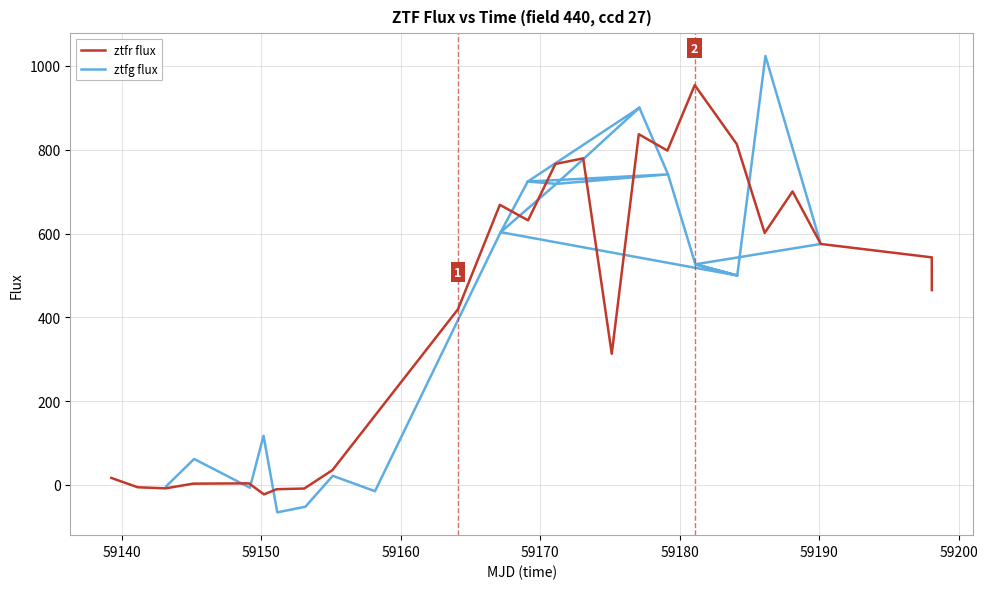

What is the maximum value for ztfr flux?

954.3